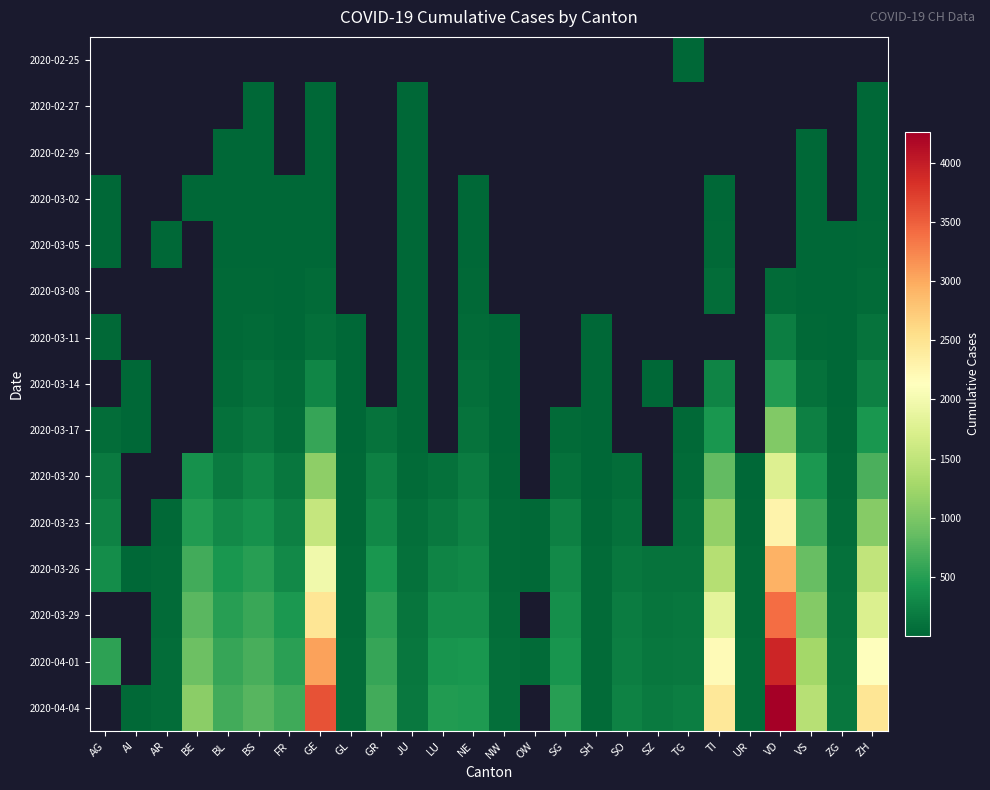

Between AG and VD, which series saw the biggest shift?

2020-04-01